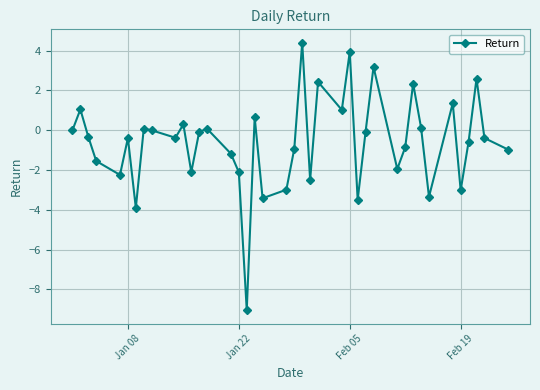

What is the value of the 32nd point from the left?

2.3